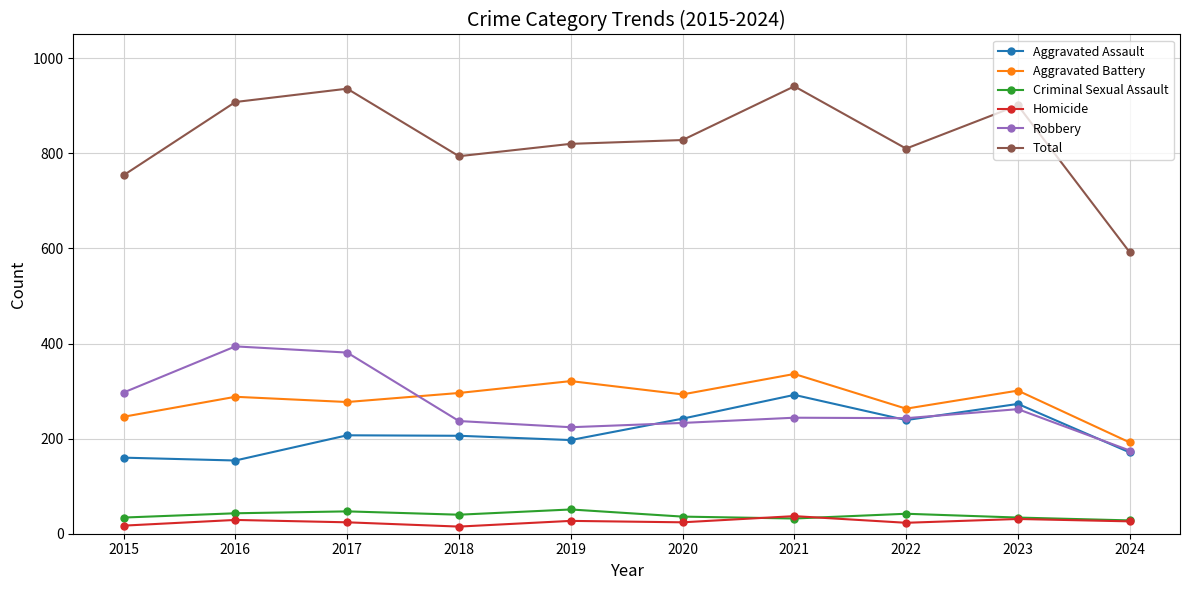

Is it true that Robbery equals 297 at 2015?

True